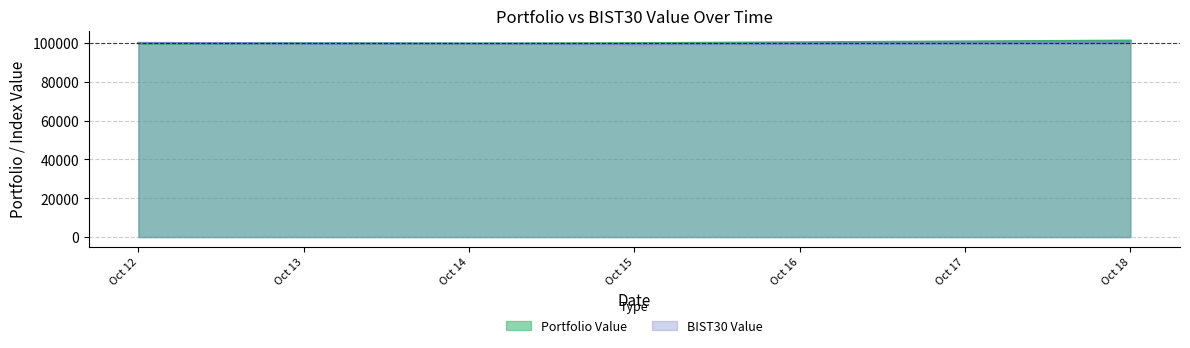

True or false: BIST30 Value and Portfolio Value intersect in this chart.

True